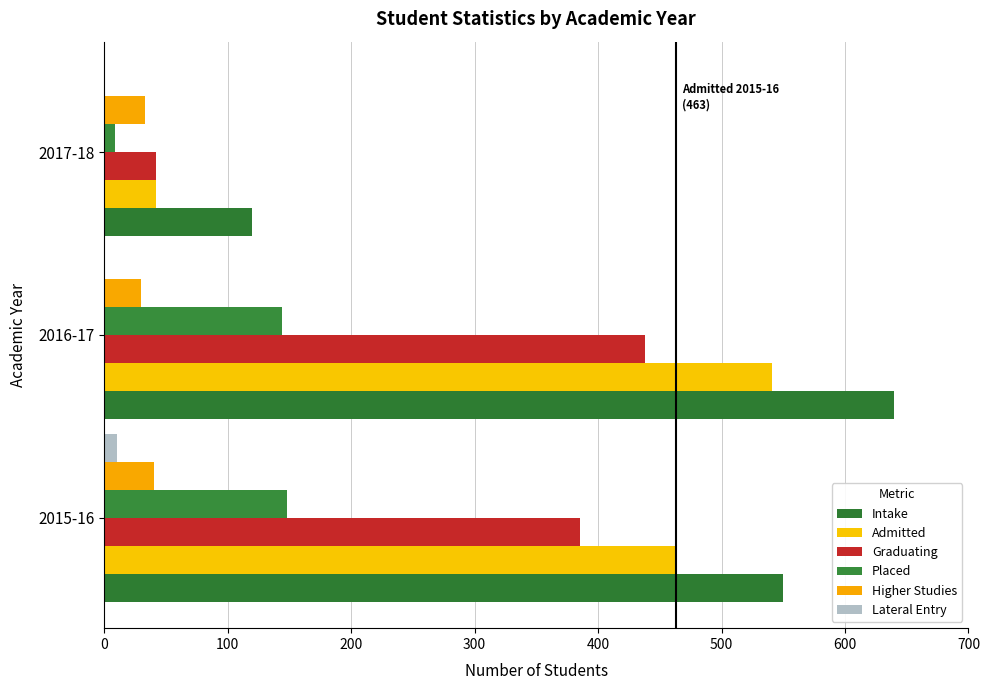

How many series are shown in this chart?

6